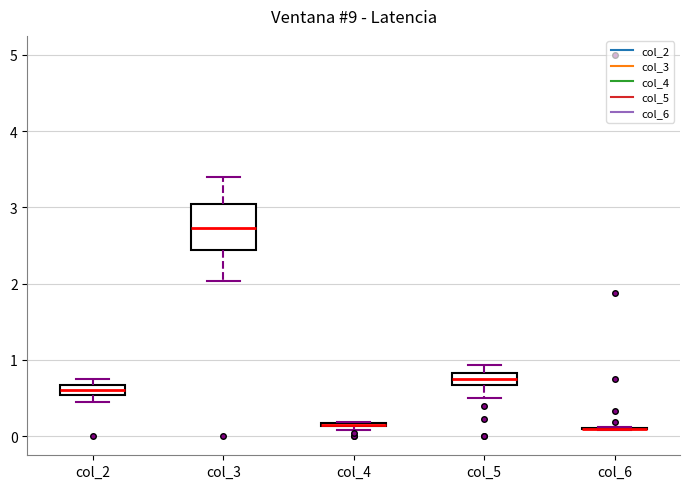

Comparing the boxes themselves (not the whiskers), which one is the tallest?

col_3